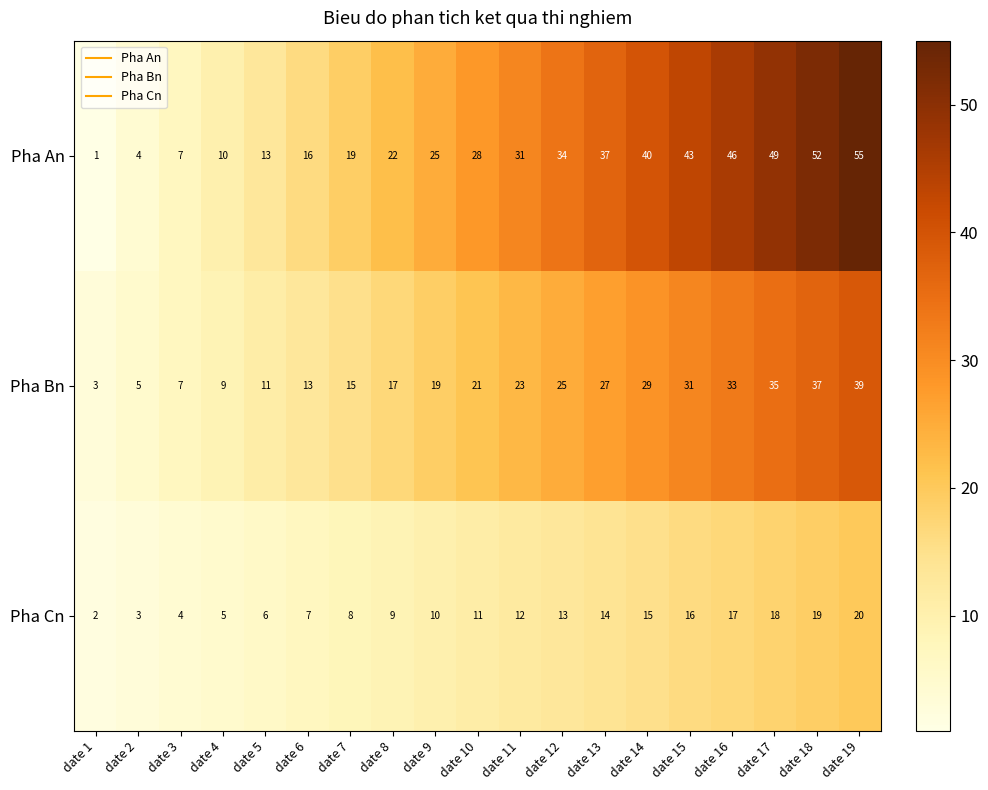

The value of Pha Bn at date 12 is 25. True or false?

True